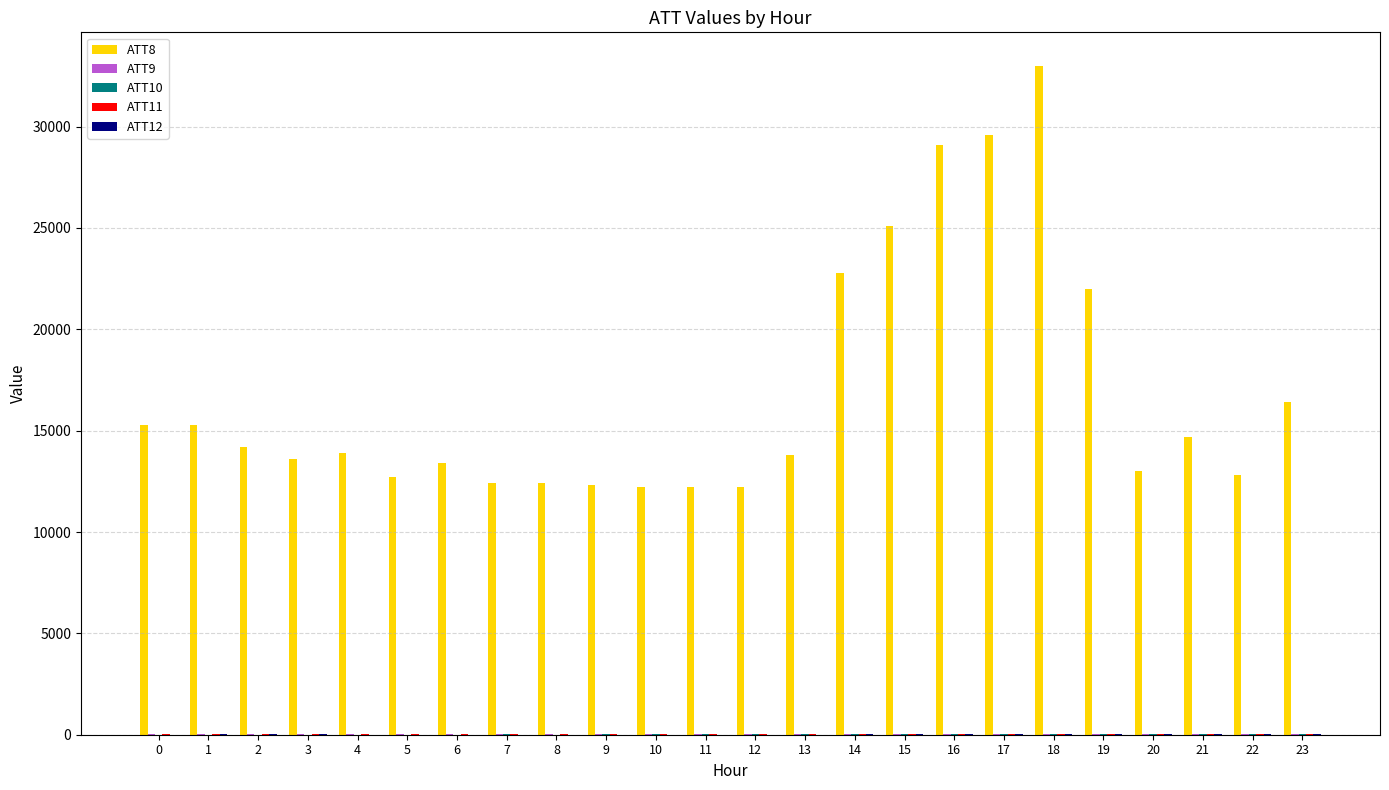

How many data points does each series have?

24